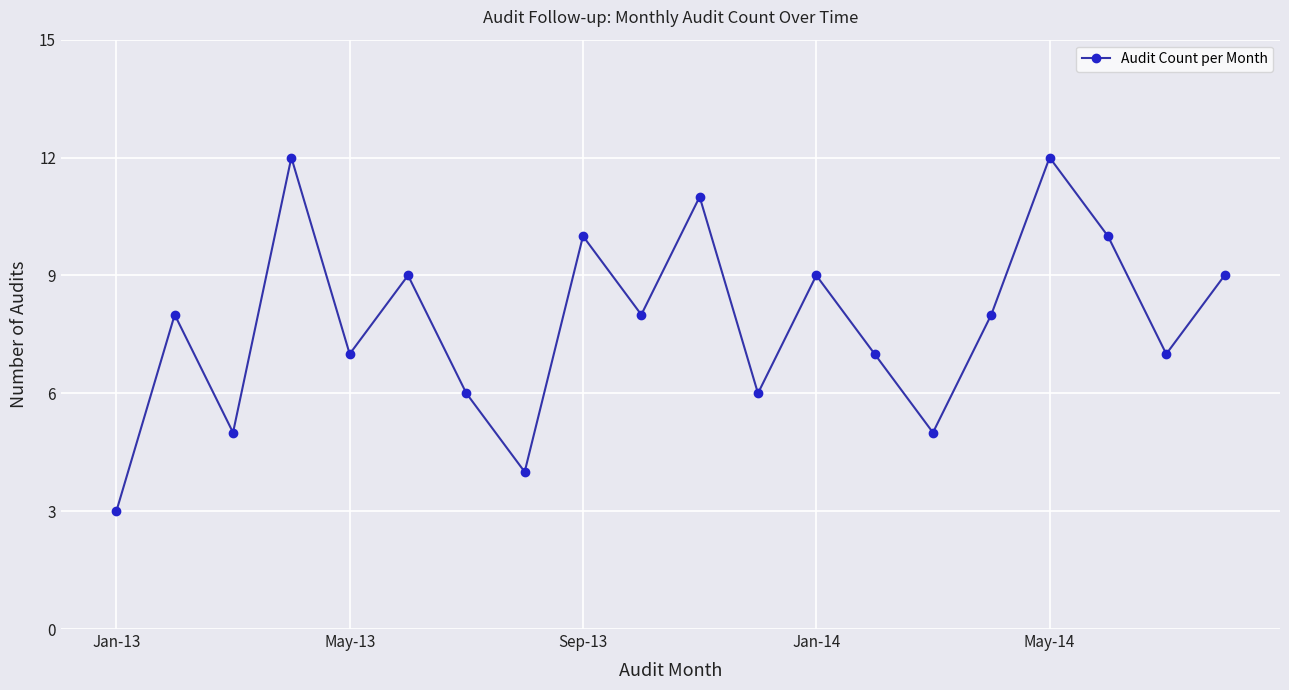

Count the number of categories in the chart.

20